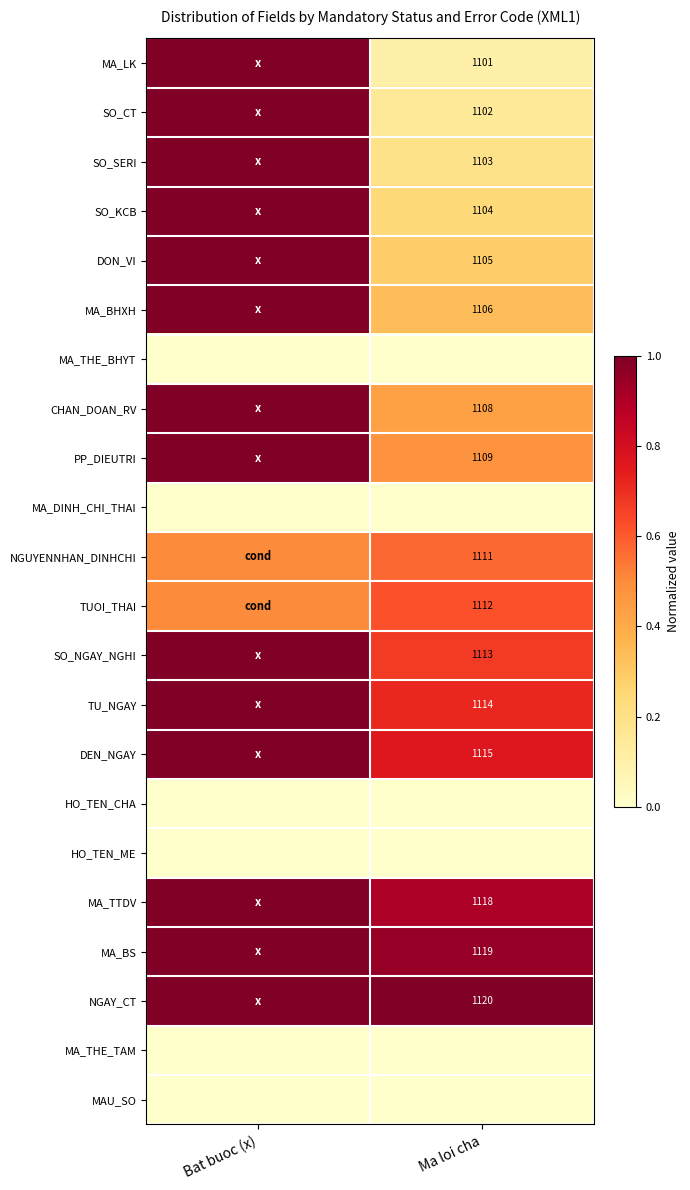

The PP_DIEUTRI series shows 1444.8 at Ma loi cha. True or false?

False